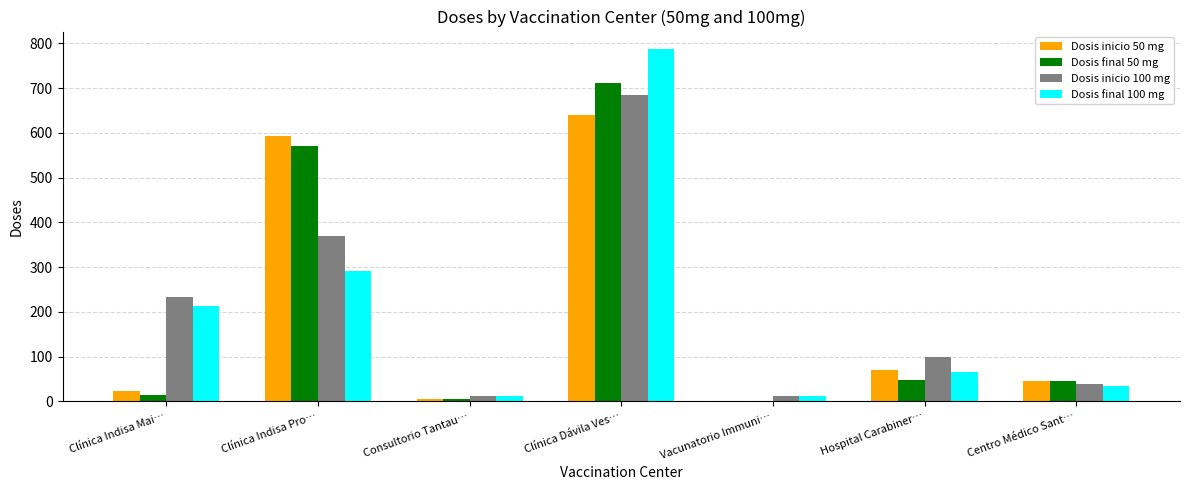

Where is Dosis final 50 mg nearest to the value 356?

Clínica Indisa Pro…